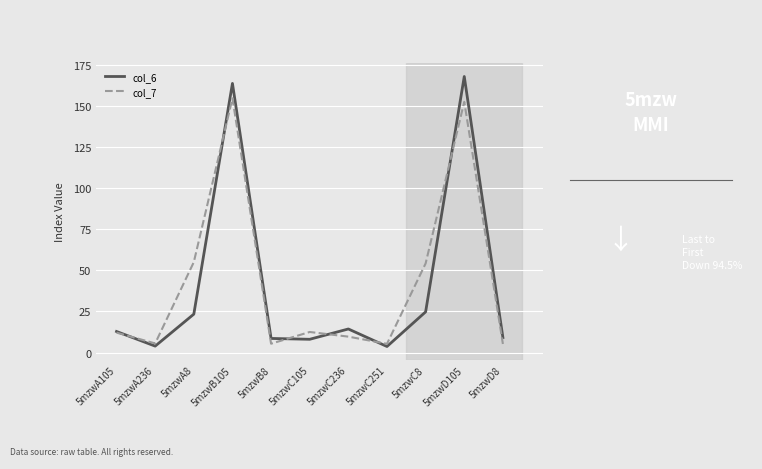

Which series ends up on top after the final intersection of col_7 and col_6?

col_6